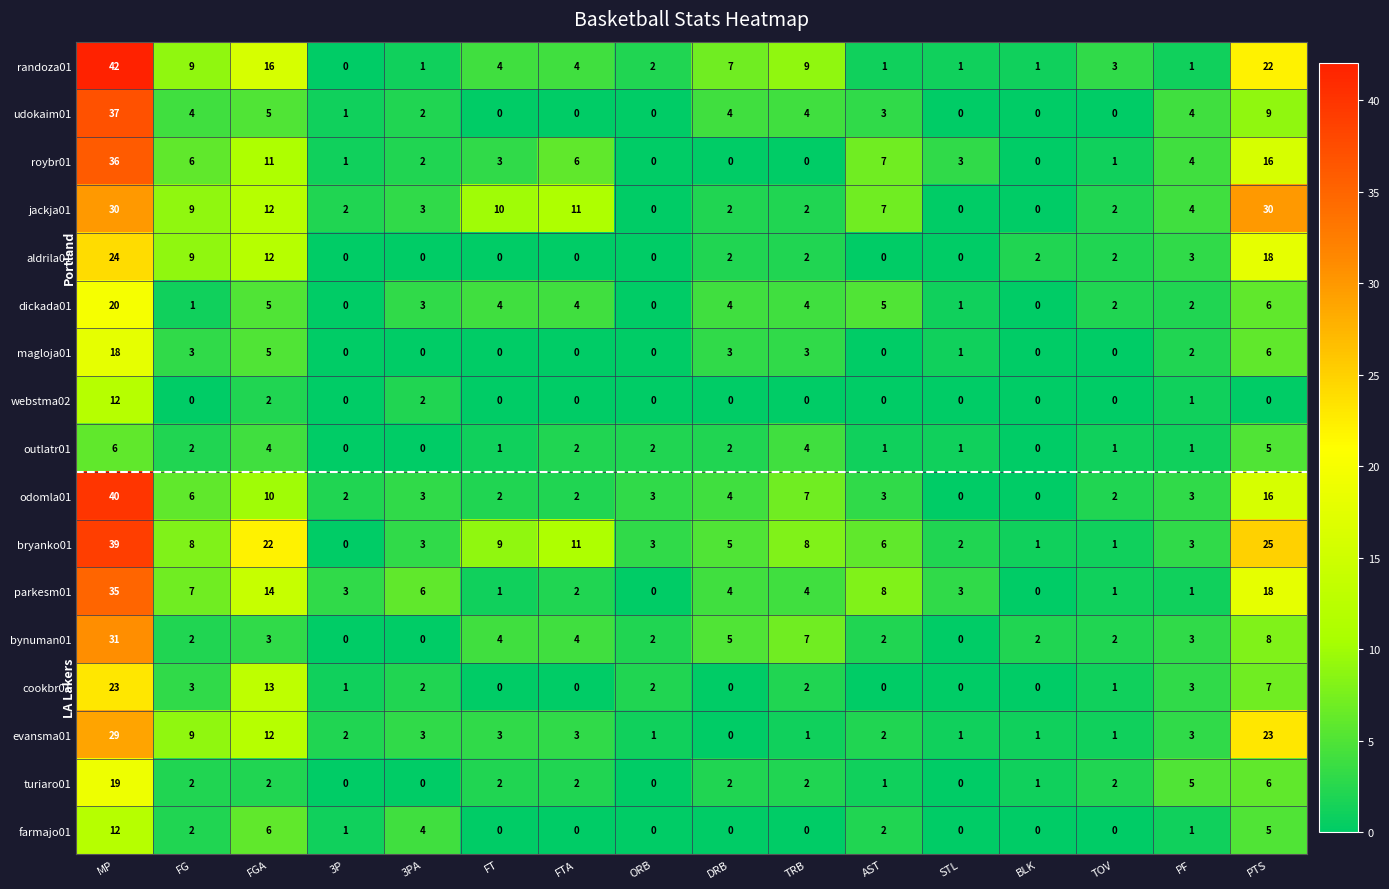

What is the difference between the maximum and minimum values in the evansma01 series?

29